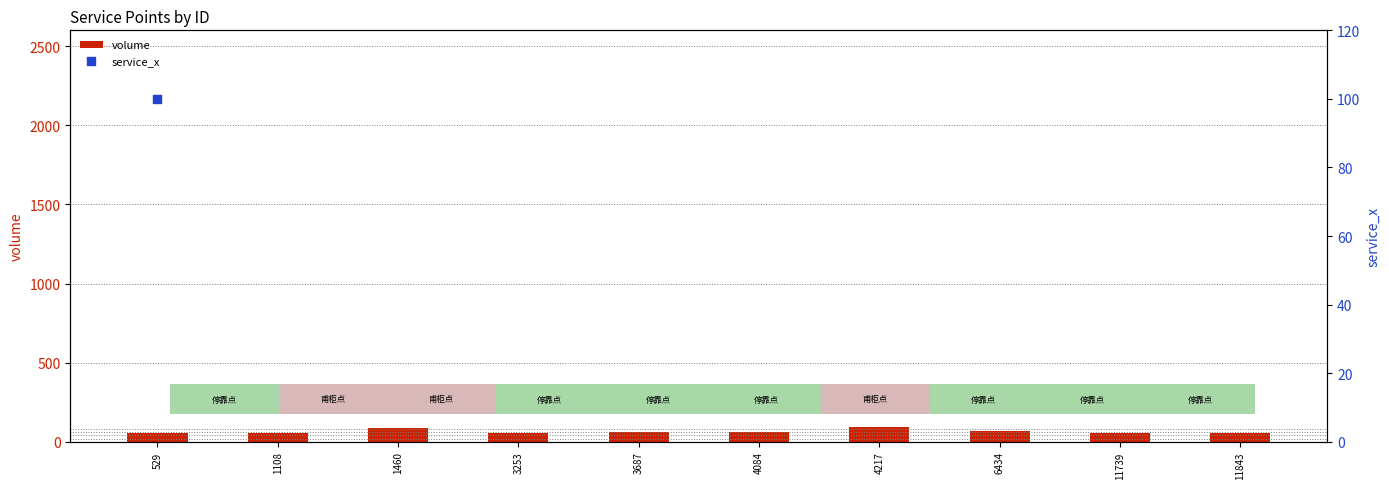

Which series has the widest spread of Y values?

service_x